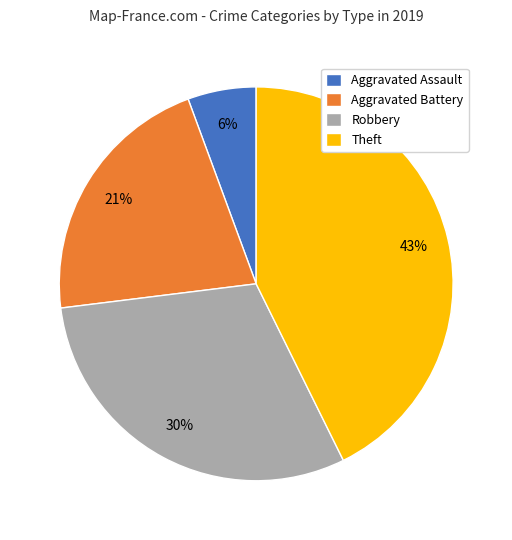

Which category has the biggest portion of the pie?

Theft